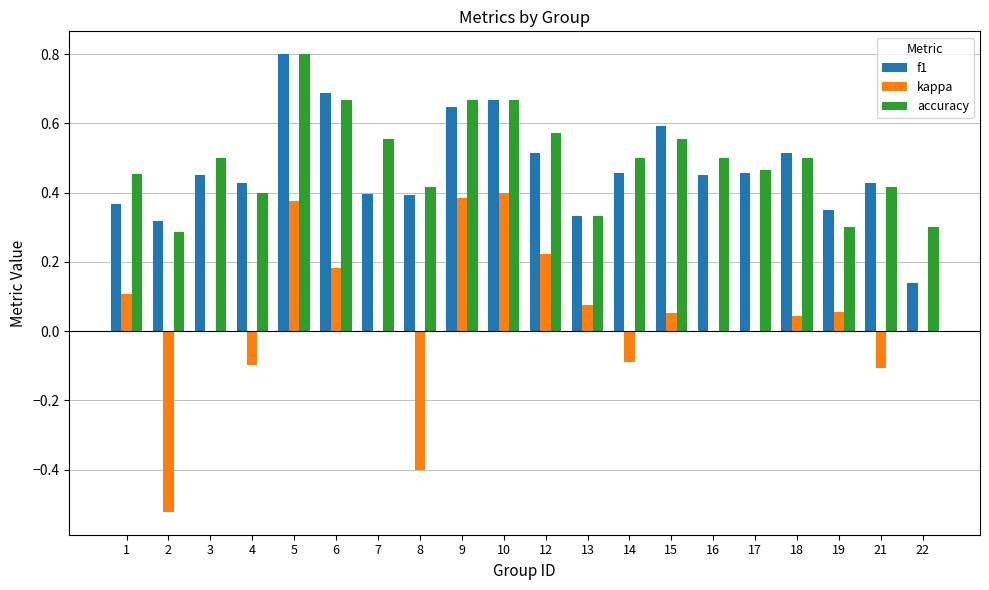

What are all the series names shown in the legend?

f1, kappa, accuracy